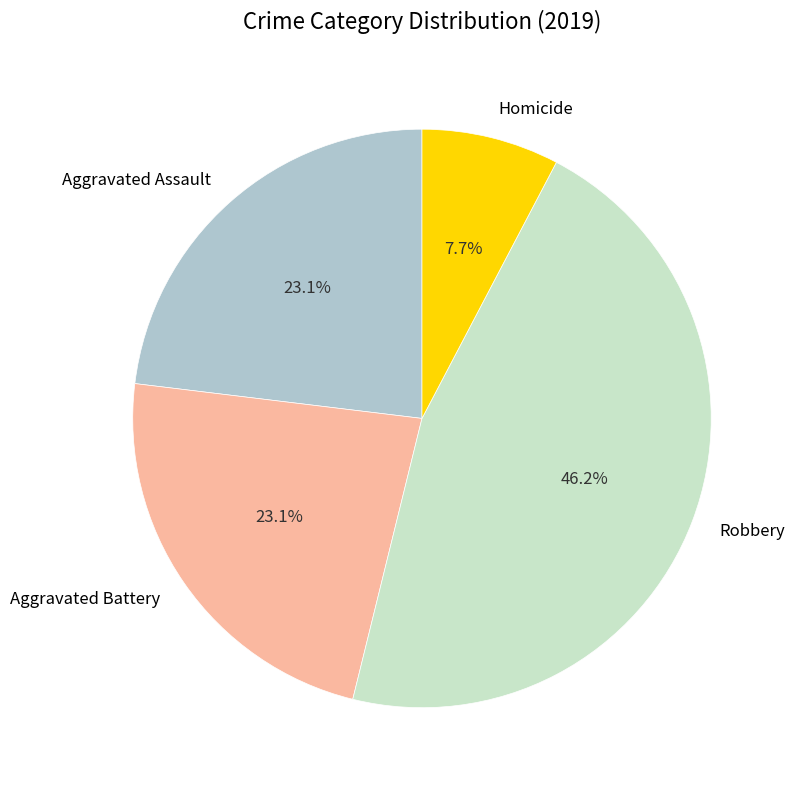

To the nearest percent, what portion does Aggravated Battery represent?

23%